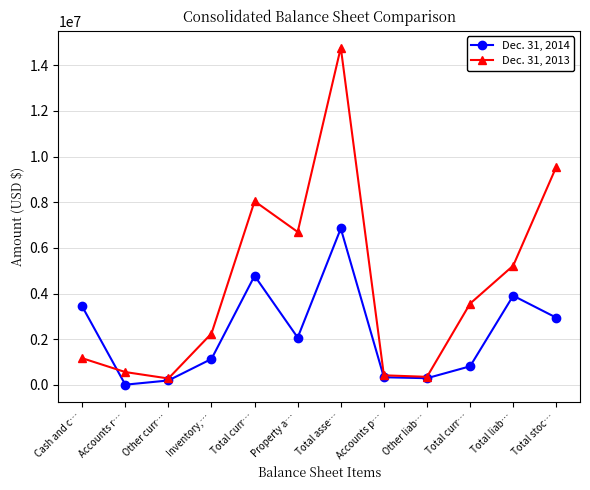

Does the chart display data point markers on the line(s)?

Yes